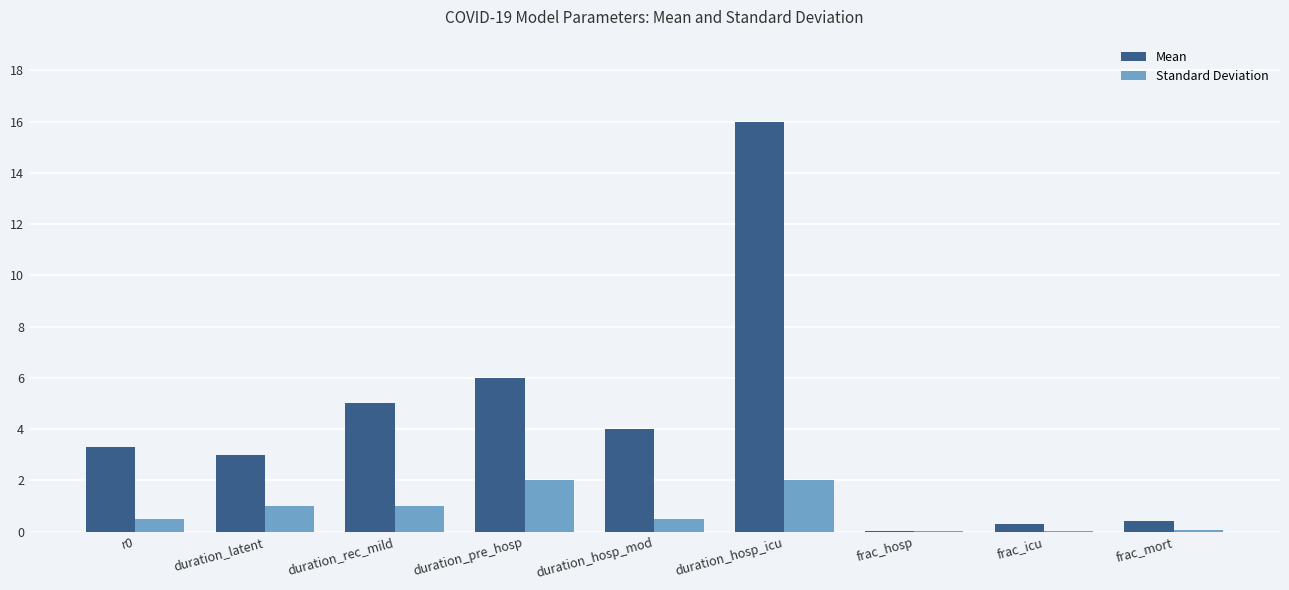

What are all the series names shown in the legend?

Mean, Standard Deviation